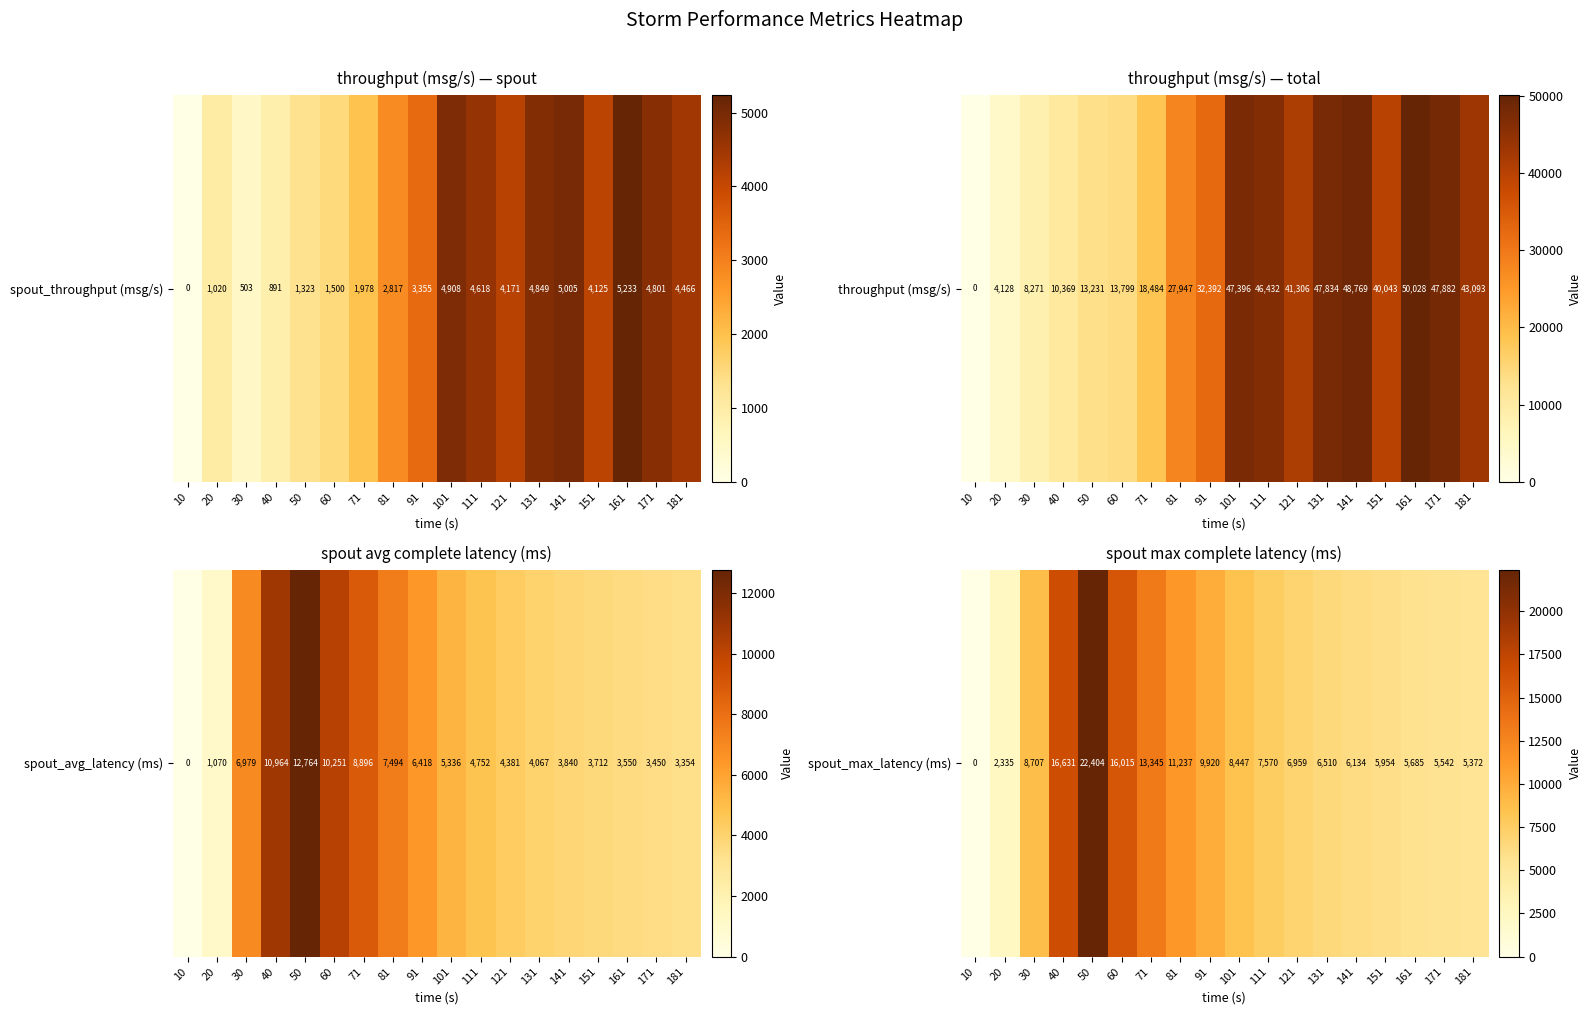

List the labels in order of value, largest first.

50, 40, 60, 71, 81, 91, 30, 101, 111, 121, 131, 141, 151, 161, 171, 181, 20, 10